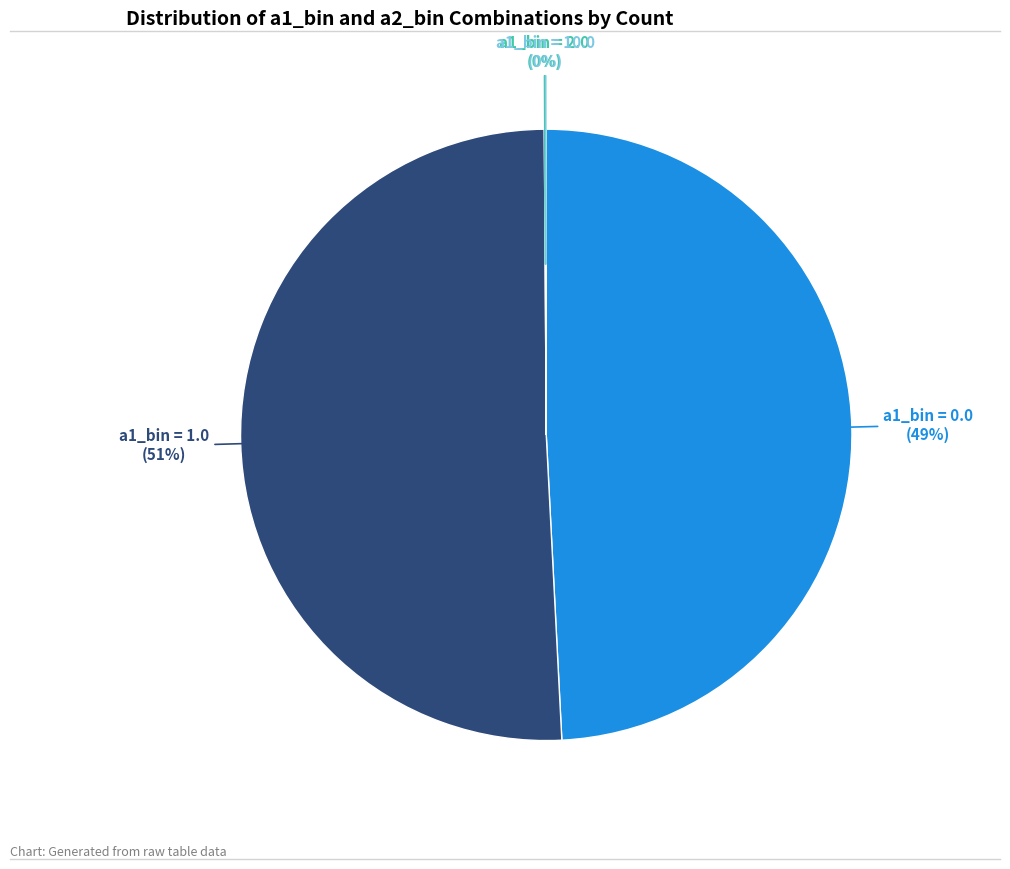

Is there a majority slice in this chart?

Yes